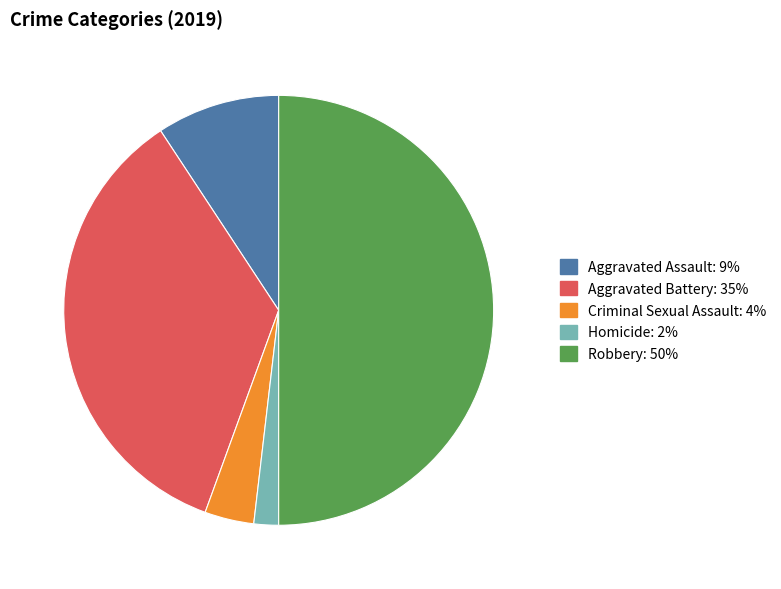

Rank the categories by value from lowest to highest.

Homicide, Criminal Sexual Assault, Aggravated Assault, Aggravated Battery, Robbery